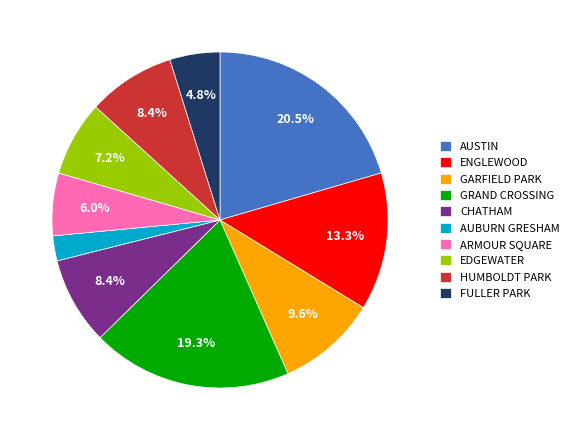

What percentage do ENGLEWOOD and GARFIELD PARK together represent?

22.9%